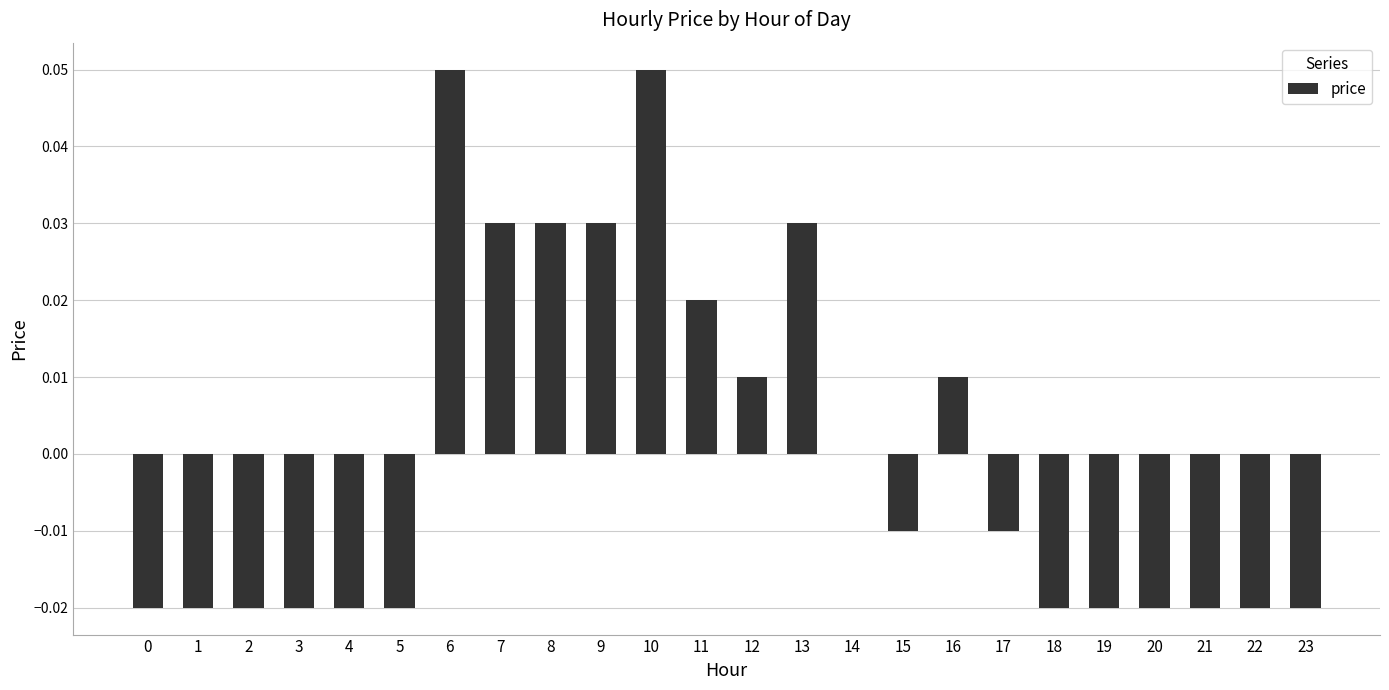

The chart shows a value of -0.0 at 21. True or false?

True